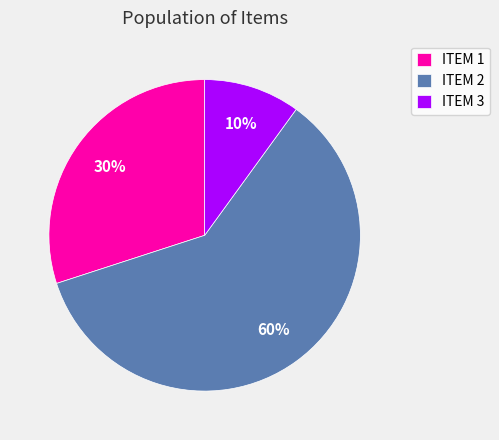

Which has a higher value, ITEM 3 or ITEM 2?

ITEM 2